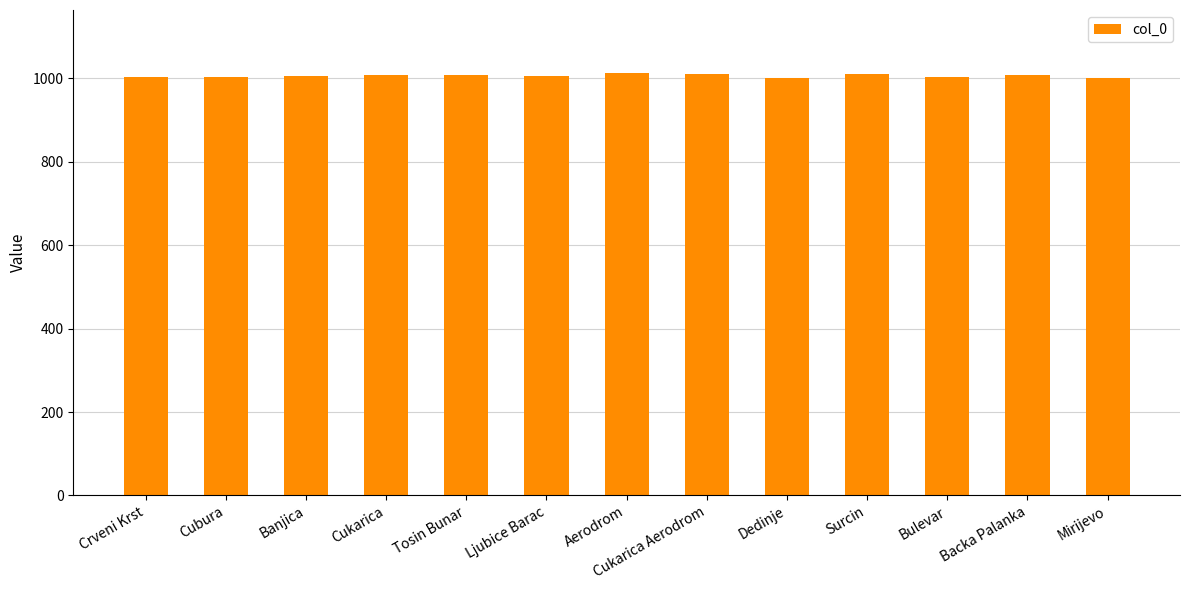

What is the greatest value displayed?

1012